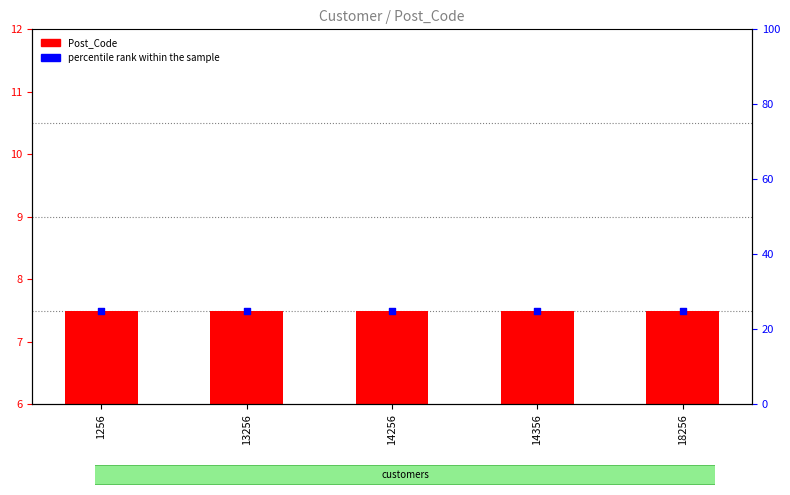

Which series contains the lowest Y value?

Post_Code (count)